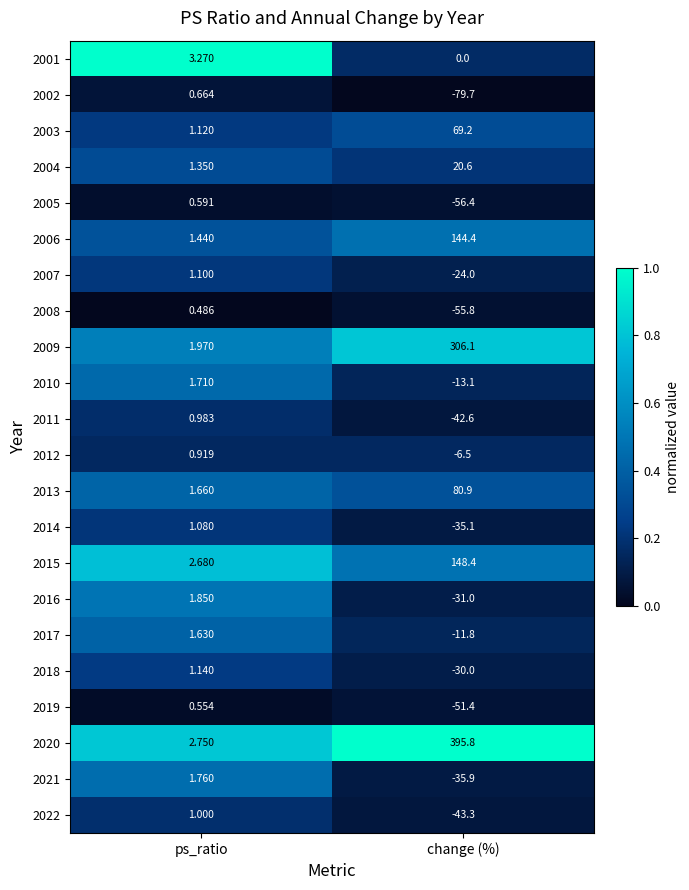

At which label does 2012 first exceed 0?

ps_ratio